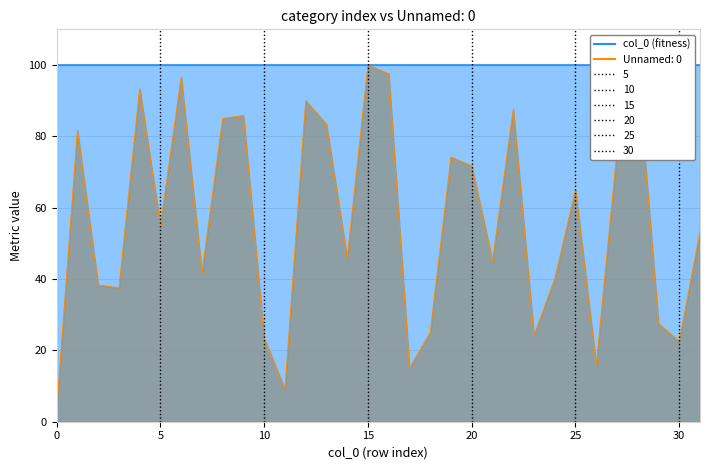

What is the average value?

56.5